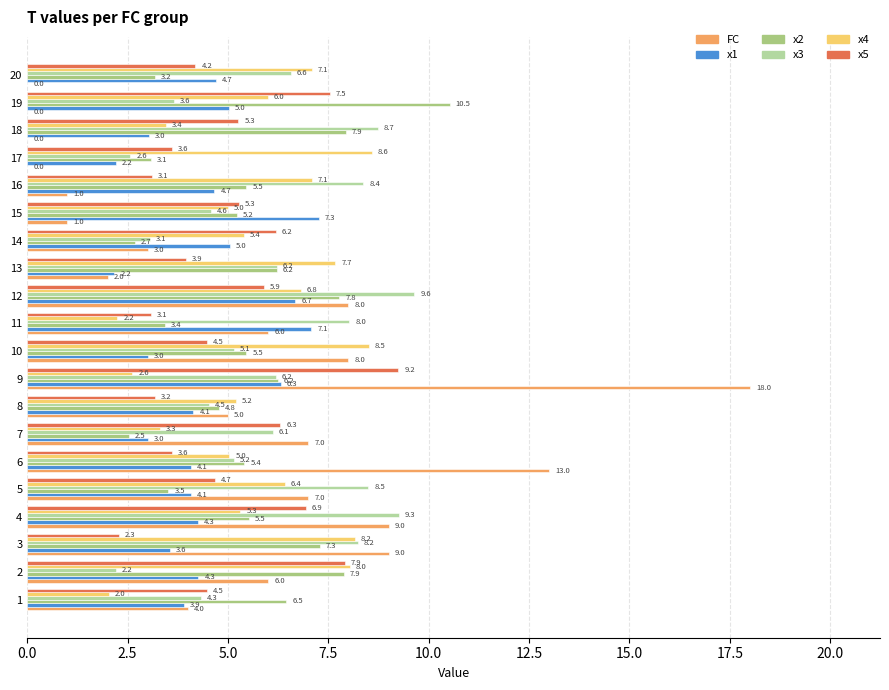

Count the number of data series in this chart.

6